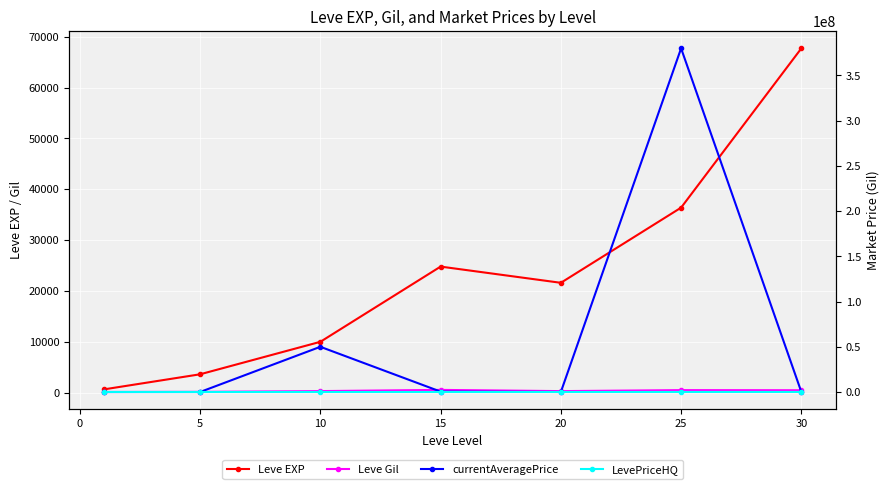

How many lines are shown in the chart?

4